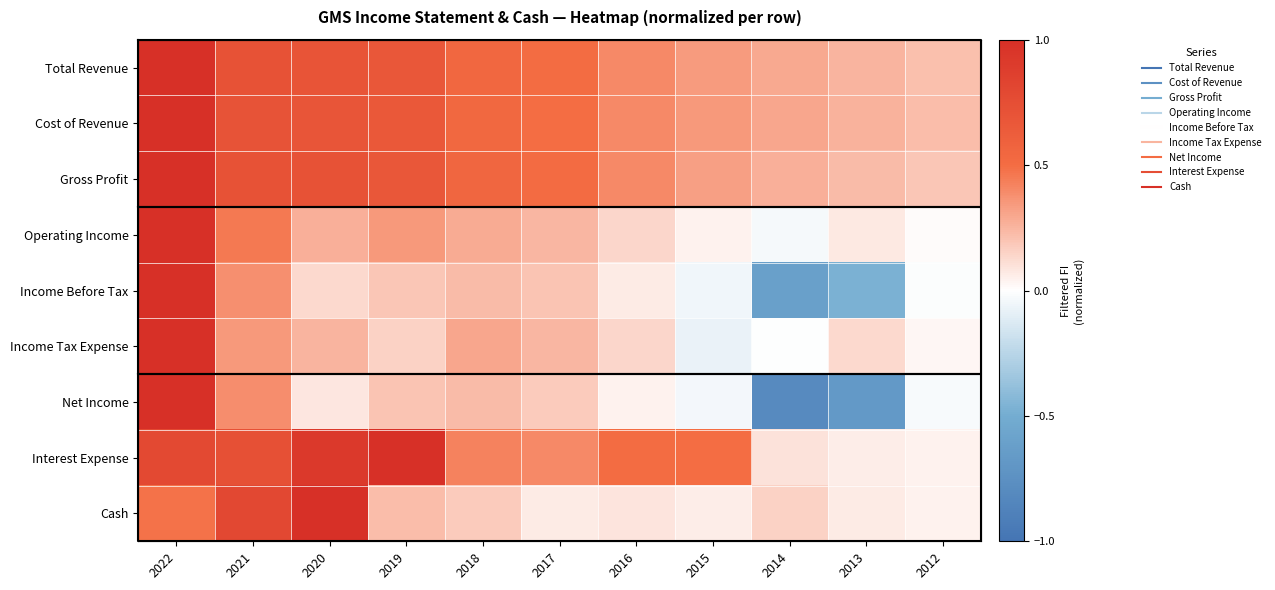

How many data points in Income Before Tax are less than 0?

4